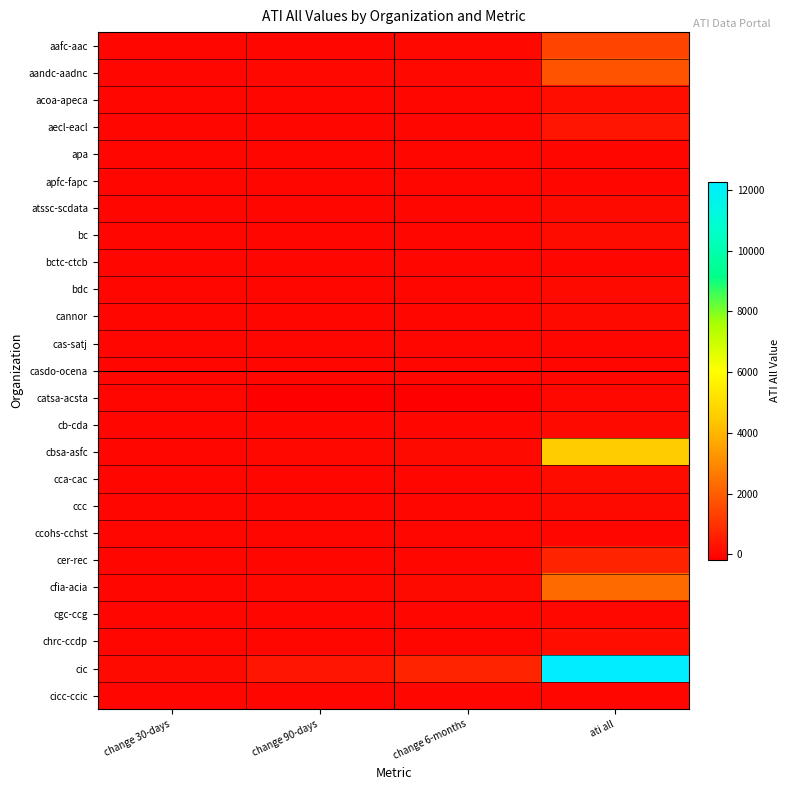

Which series changed the most between change 90-days and ati all?

cic